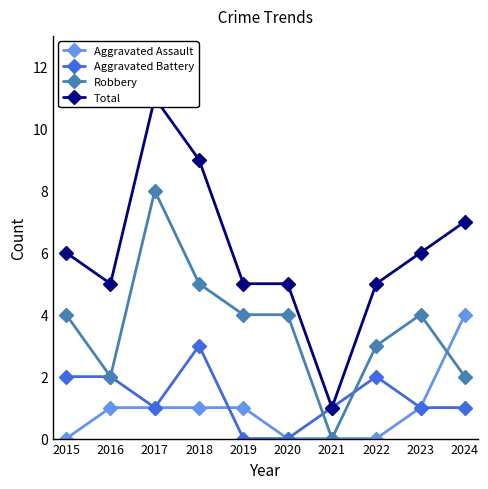

Is it true that Aggravated Assault equals 2 at 2017?

False